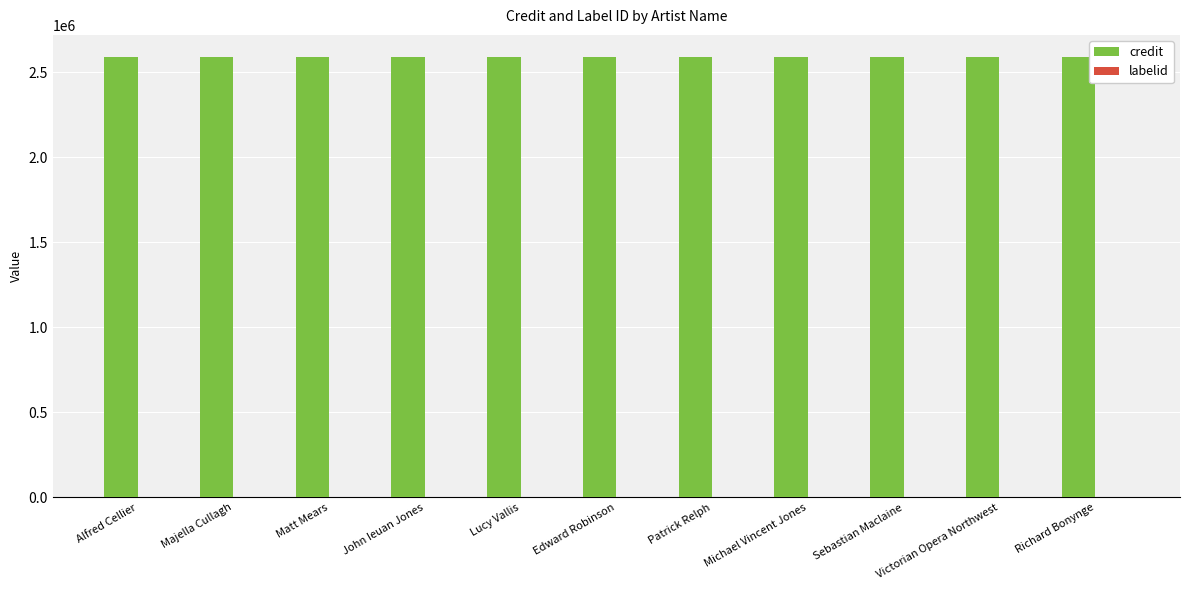

Is it true that credit equals 2590645 at Richard Bonynge?

True